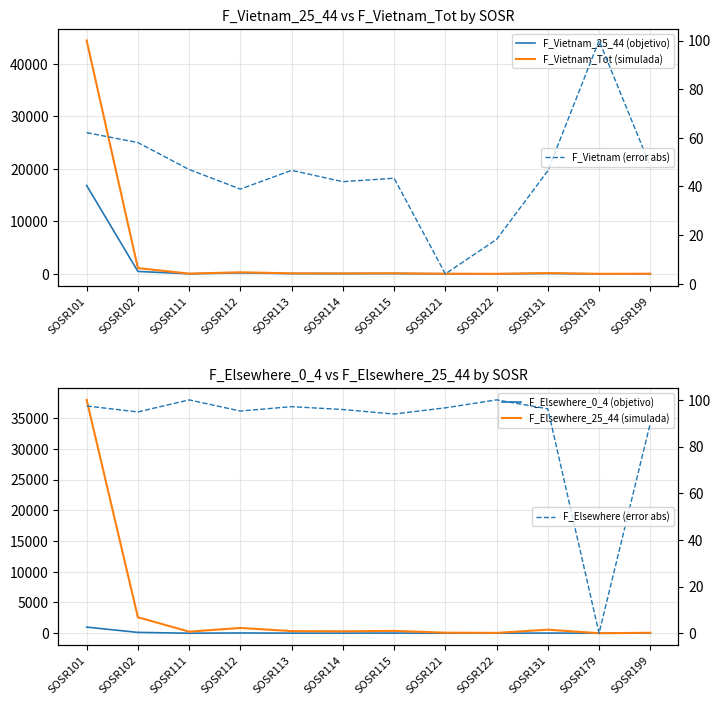

At which category is the sum across all series the highest?

SOSR101